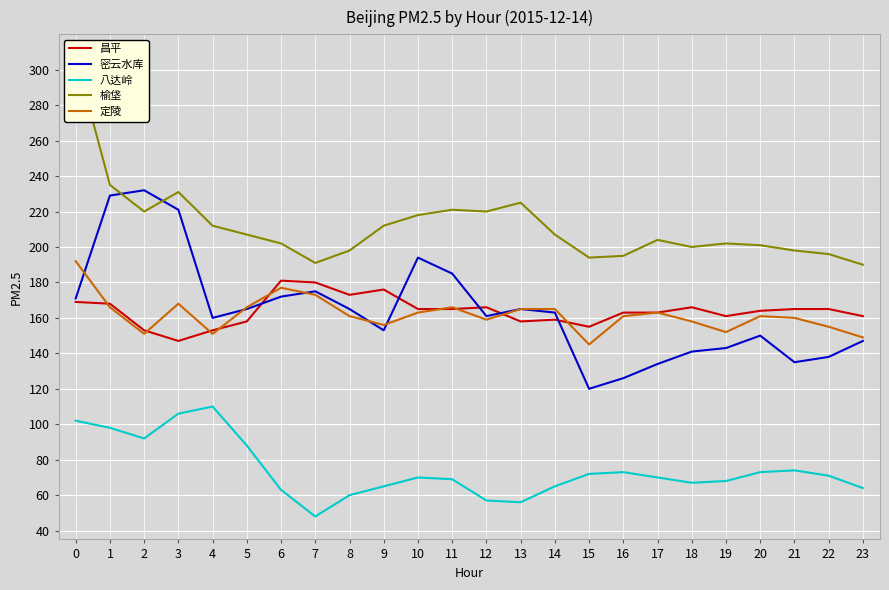

Between 5 and 9, which series saw the biggest shift?

八达岭